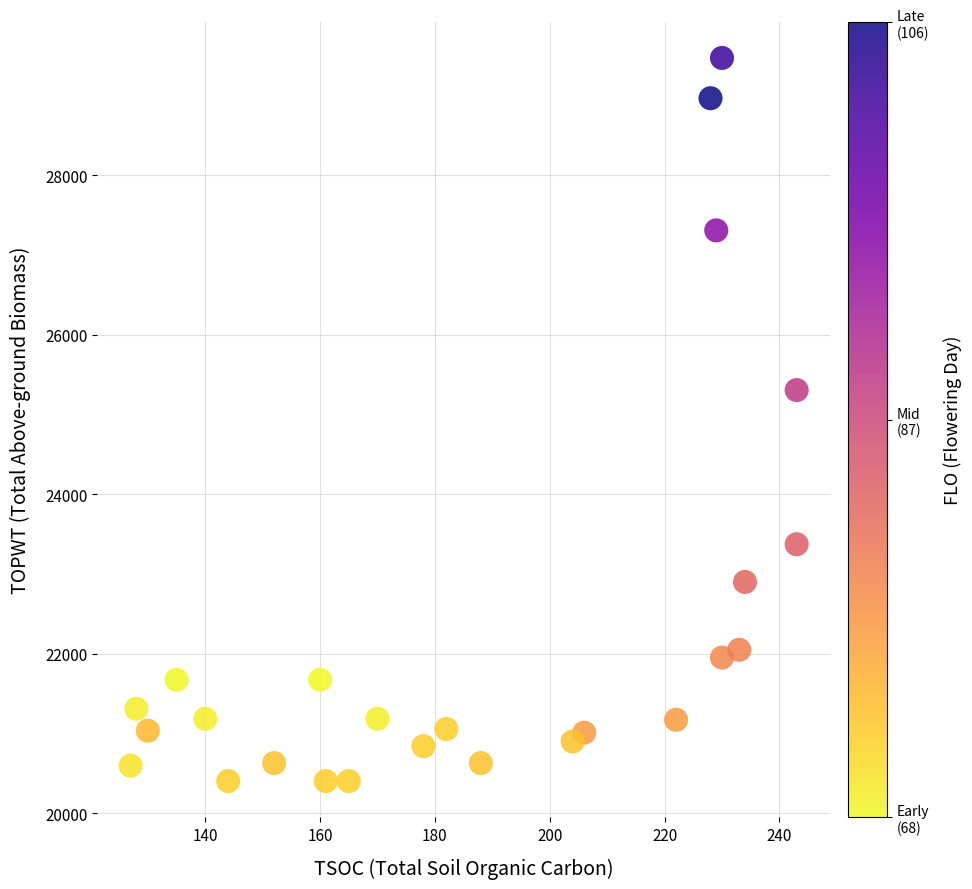

What is the range of Y values (max minus min)?

9068